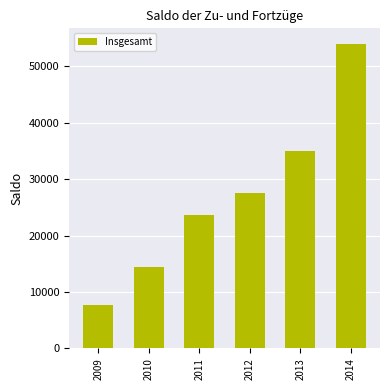

The chart shows a value of 1827 at 2009. True or false?

False